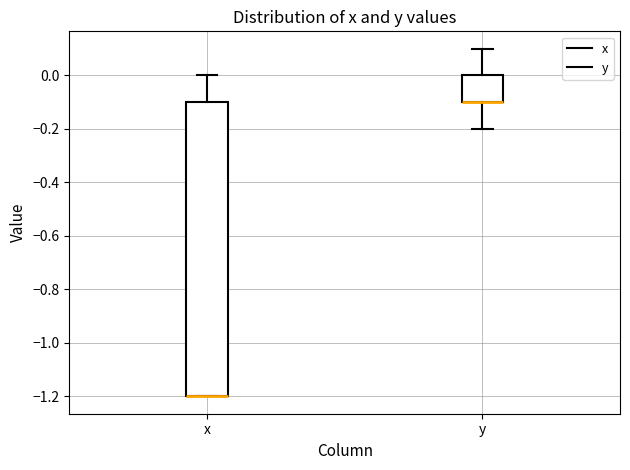

Reading left to right, read every box against the y-axis: the position of its median line, the range the box covers, and the ends of its whiskers. The values are not printed on the chart, so give them approximately, as read against the axis.

x: median -1.2 (drawn on the box's lower edge), box -1.2 to -0.1, whiskers -1.2 to 0.0
y: median -0.1 (drawn on the box's lower edge), box -0.1 to 0.0, whiskers -0.2 to 0.1